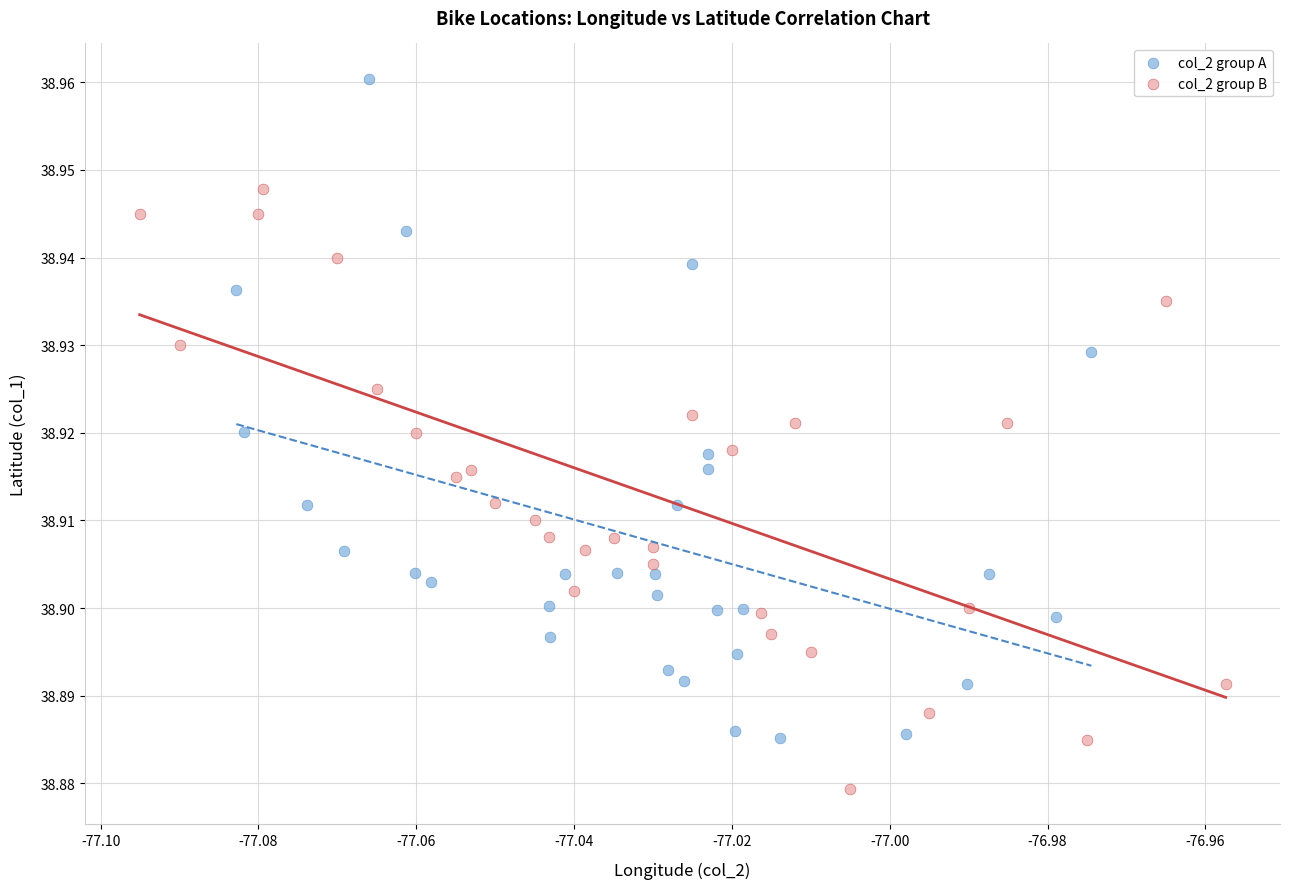

Which series contains the lowest Y value?

col_2 group B